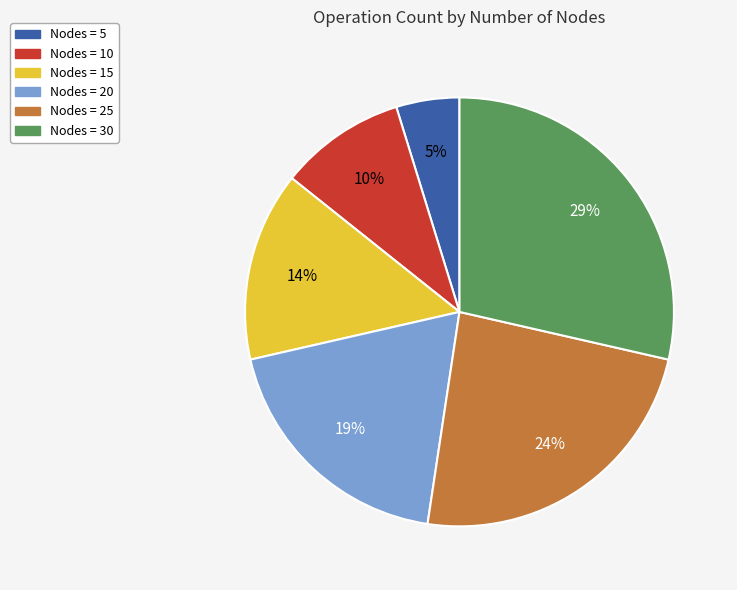

Is it true that Nodes = 25 is 17% of the pie?

False